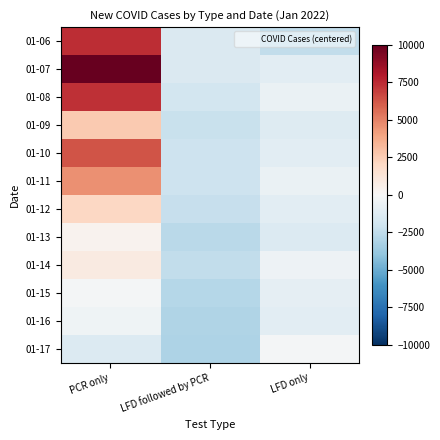

What is the total value across all series at PCR only?

39695.7